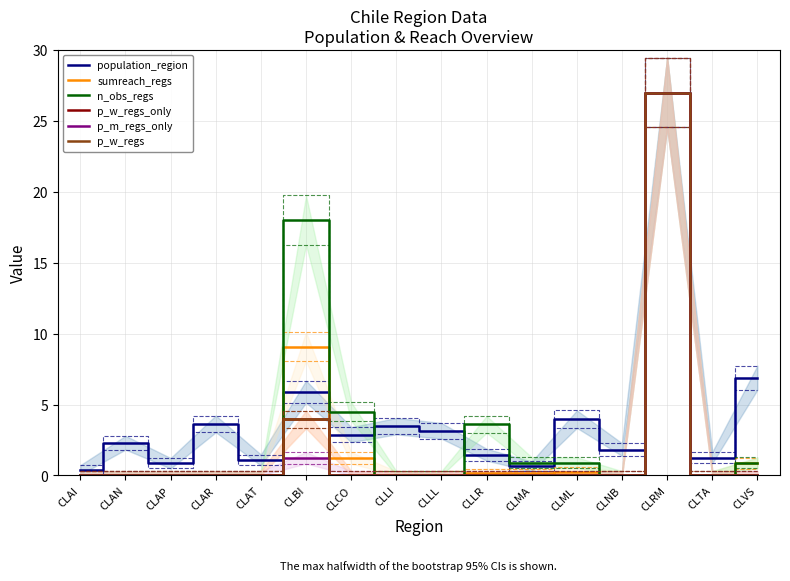

Which series ends up on top after the final intersection of sumreach_regs and population_region?

population_region